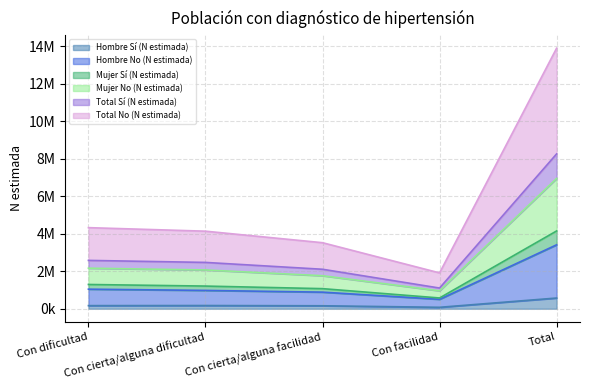

At which category does Hombre Sí (N estimada) reach its first local valley?

Con facilidad